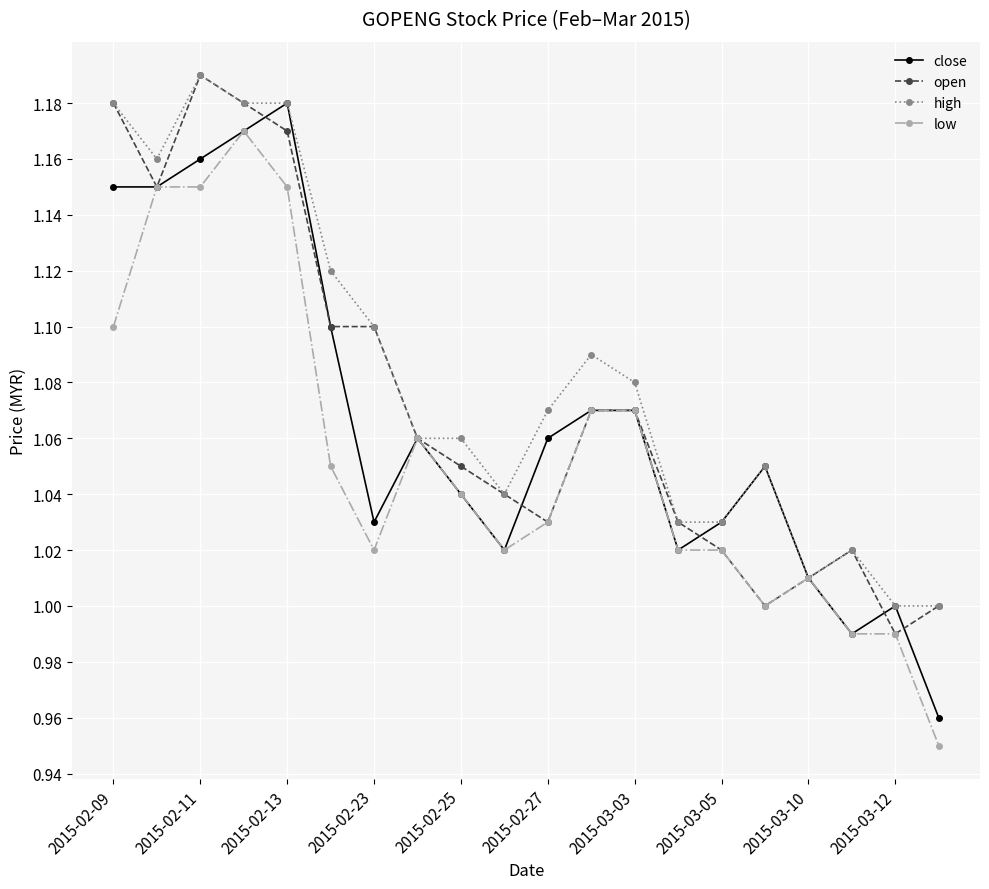

True or false: close has more than 0 points higher than both neighbors.

True